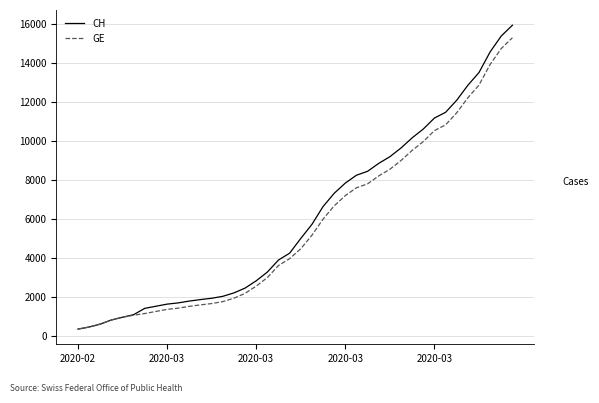

What is the maximum value for GE?

15284